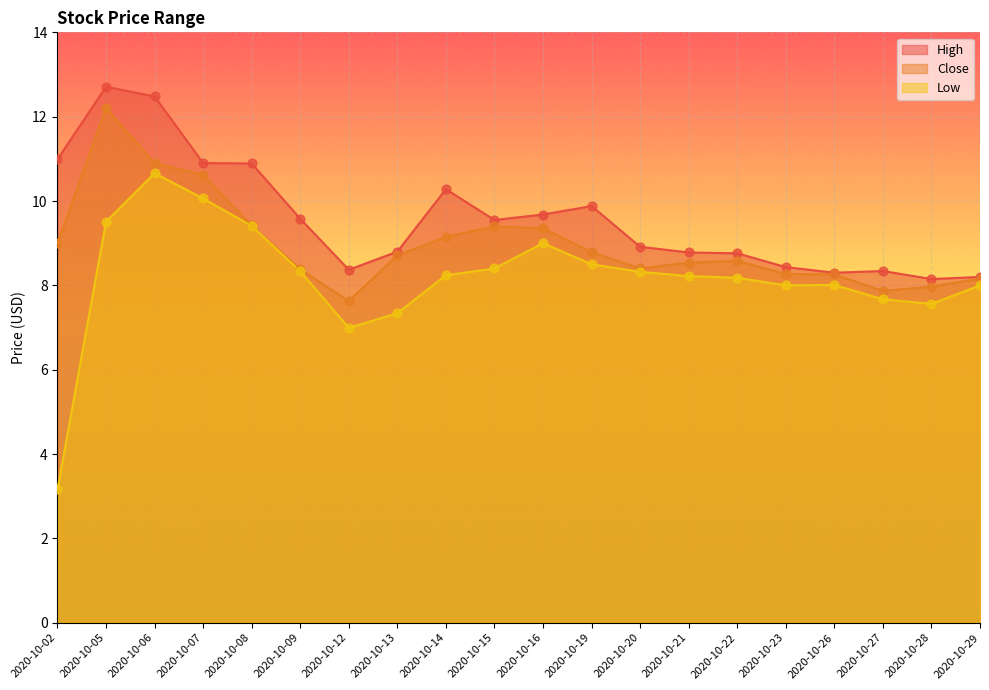

Which series reaches the maximum Y coordinate?

High